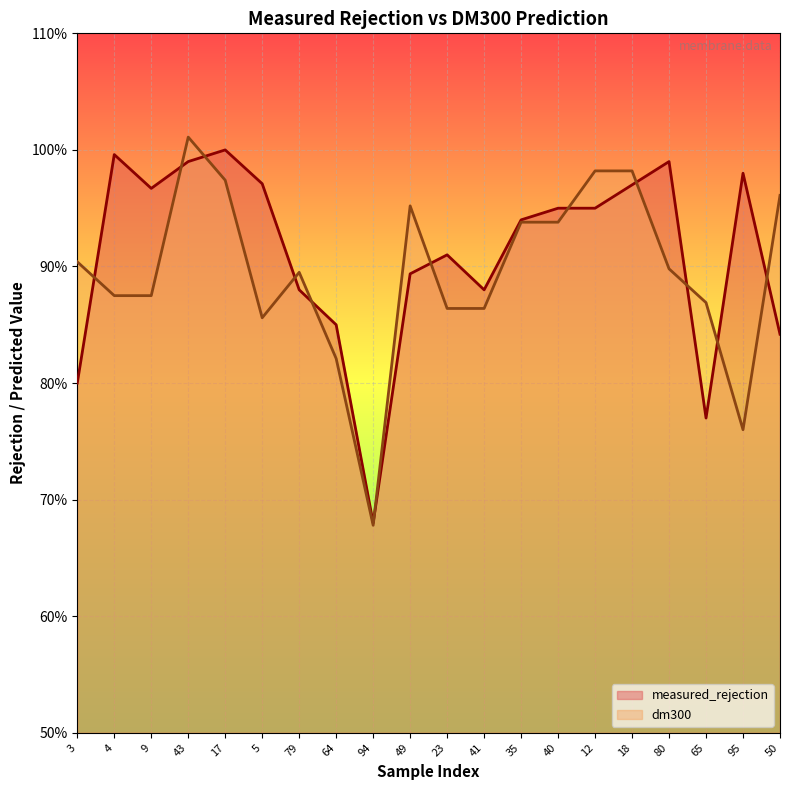

True or false: dm300 and measured_rejection cross at least once.

True